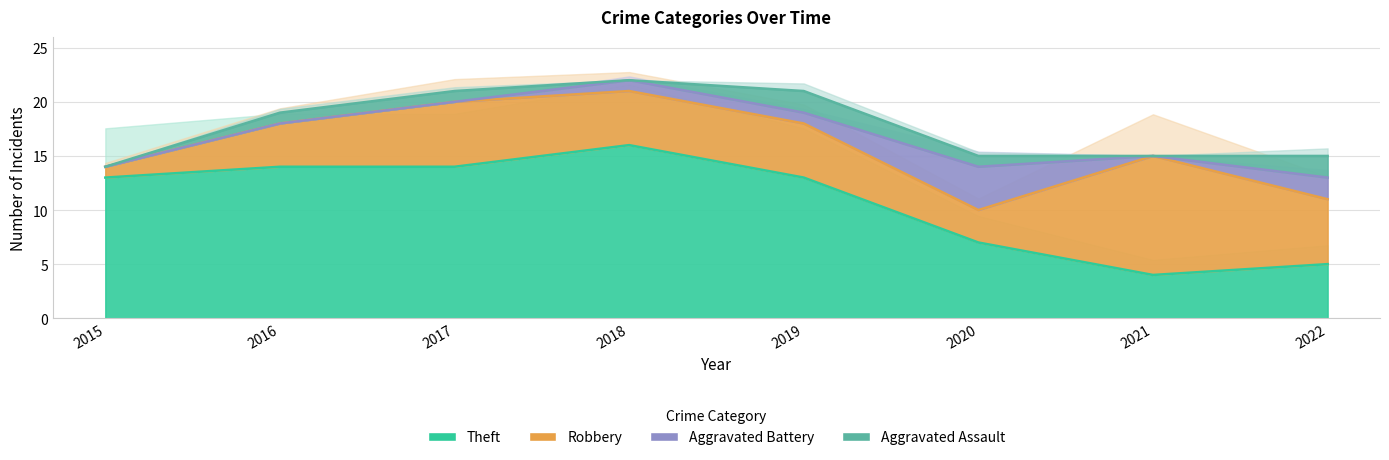

At which category is the sum across all series the highest?

2018